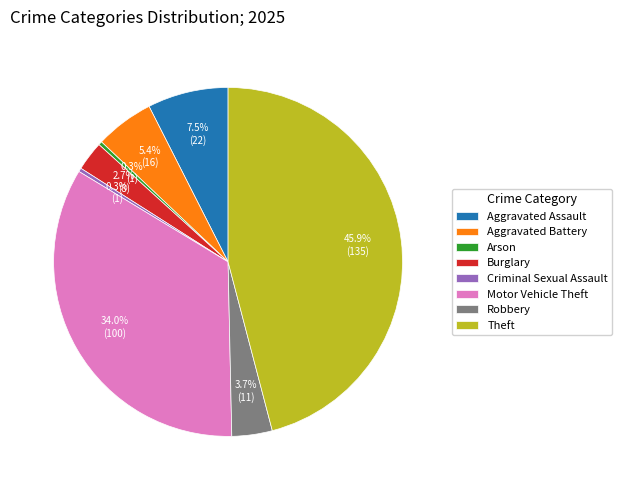

To the nearest percent, what is the difference between the Aggravated Assault and Theft slice percentages?

38%